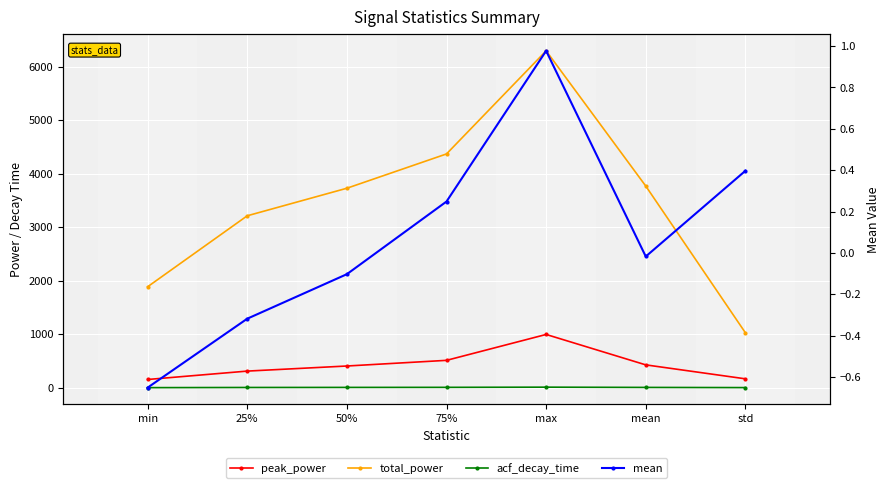

True or false: peak_power has more than 1 points higher than both neighbors.

False